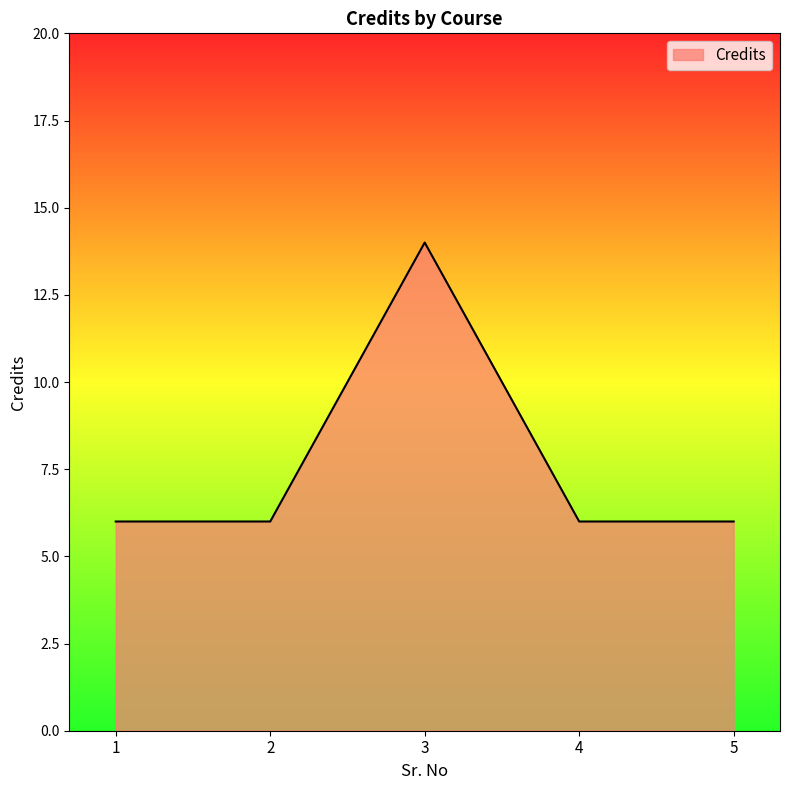

Does the chart have visible grid lines?

No